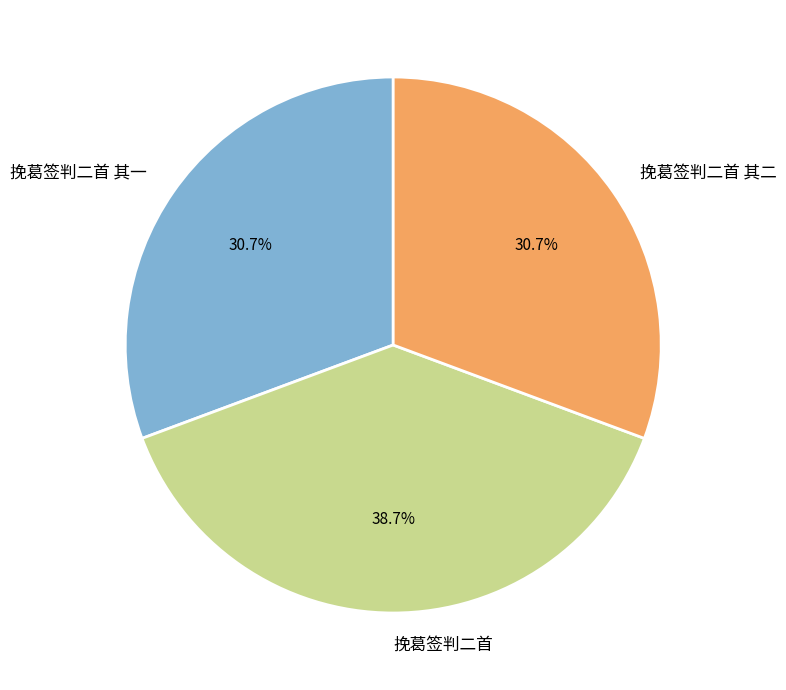

To the nearest percent, what percentage of the pie is 挽葛签判二首 其一?

31%